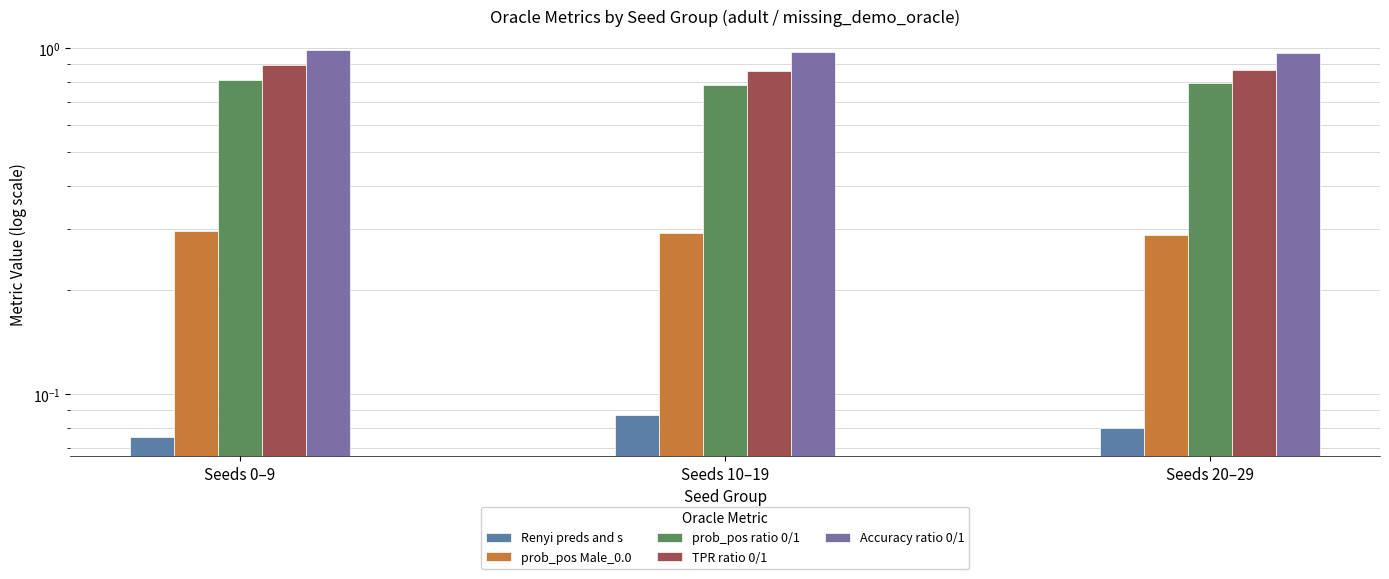

Reading right to left, list all the values displayed in this chart.

Renyi preds and s: Seeds 20–29=0.1	Seeds 10–19=0.1	Seeds 0–9=0.1
prob_pos Male_0.0: Seeds 20–29=0.3	Seeds 10–19=0.3	Seeds 0–9=0.3
prob_pos ratio 0/1: Seeds 20–29=0.8	Seeds 10–19=0.8	Seeds 0–9=0.8
TPR ratio 0/1: Seeds 20–29=0.9	Seeds 10–19=0.9	Seeds 0–9=0.9
Accuracy ratio 0/1: Seeds 20–29=1.0	Seeds 10–19=1.0	Seeds 0–9=1.0